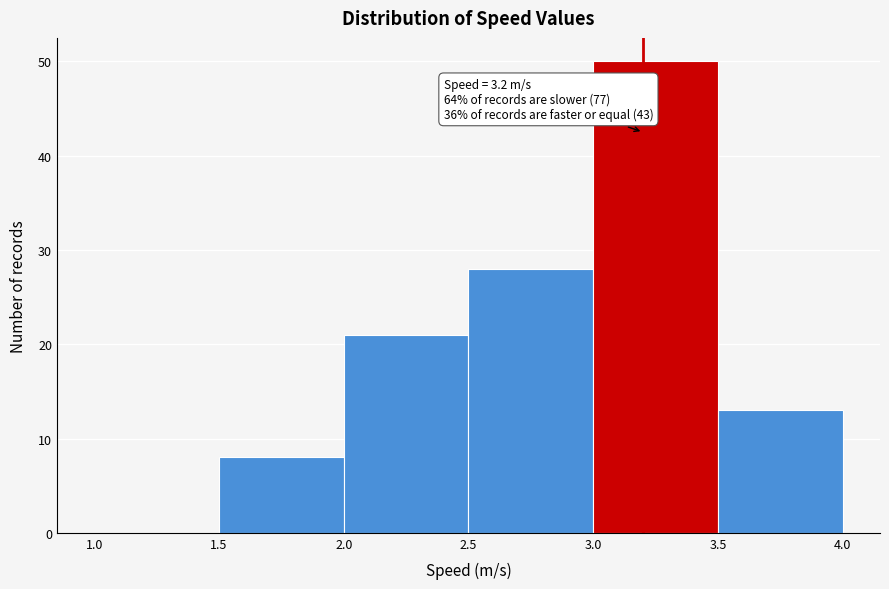

Over which range of the x-axis is the bar tallest?

3.0 to 3.5